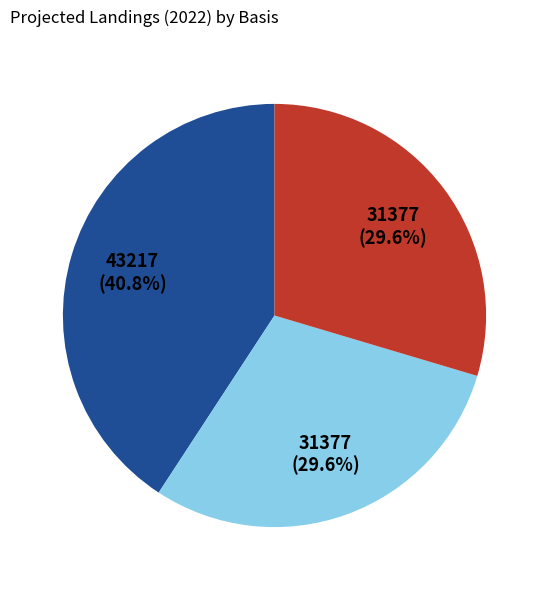

Is there any slice that represents more than half of the pie?

No